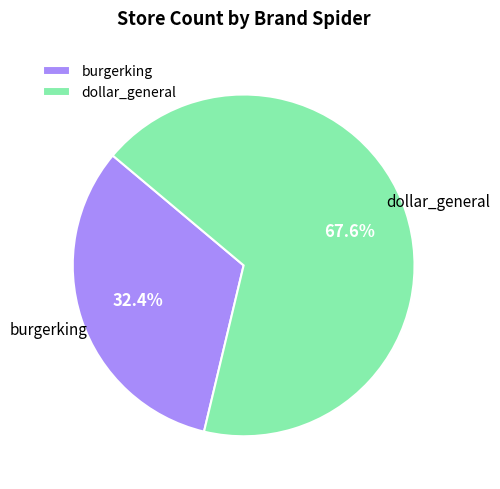

Rank the categories by value from highest to lowest.

dollar_general, burgerking